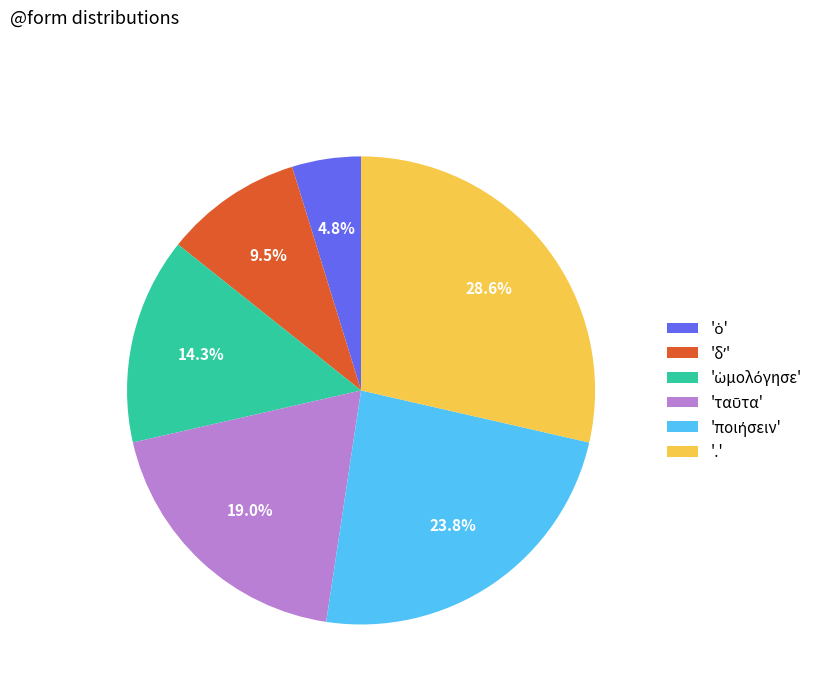

Which category has the biggest portion of the pie?

'.'